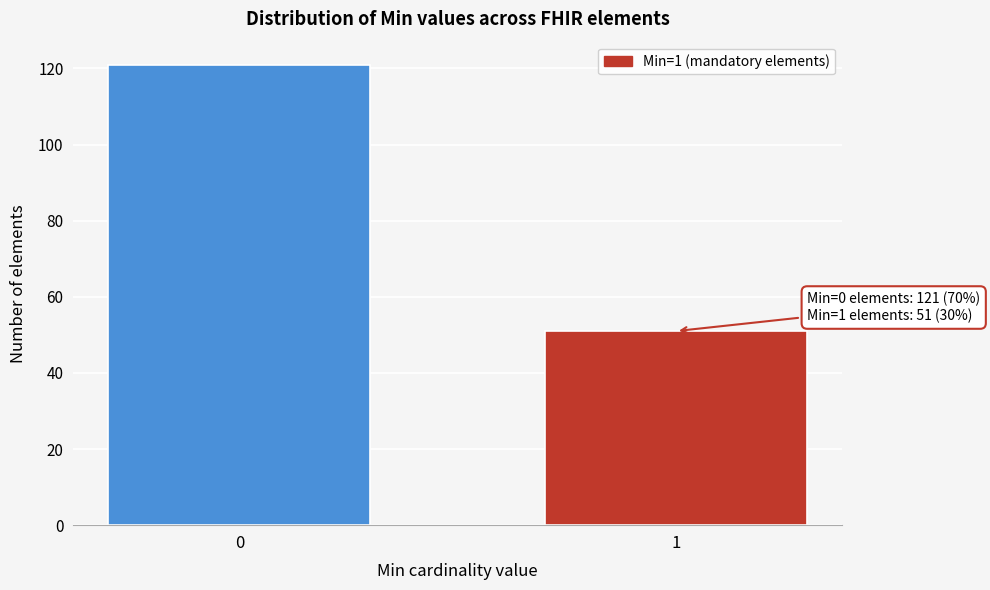

Reading left to right, list all the values displayed in this chart.

121	51